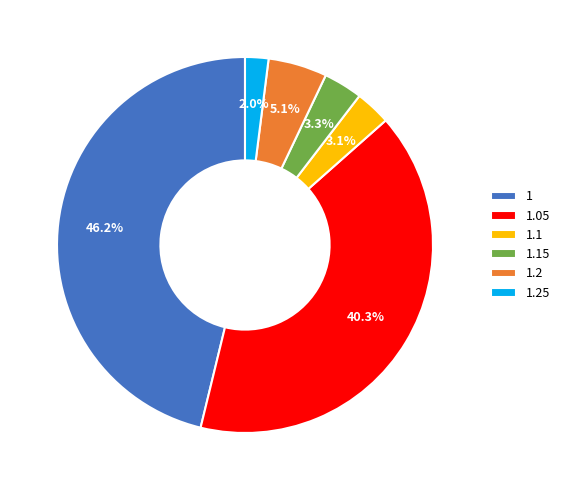

The 1.15 slice represents 3% of the pie. True or false?

True